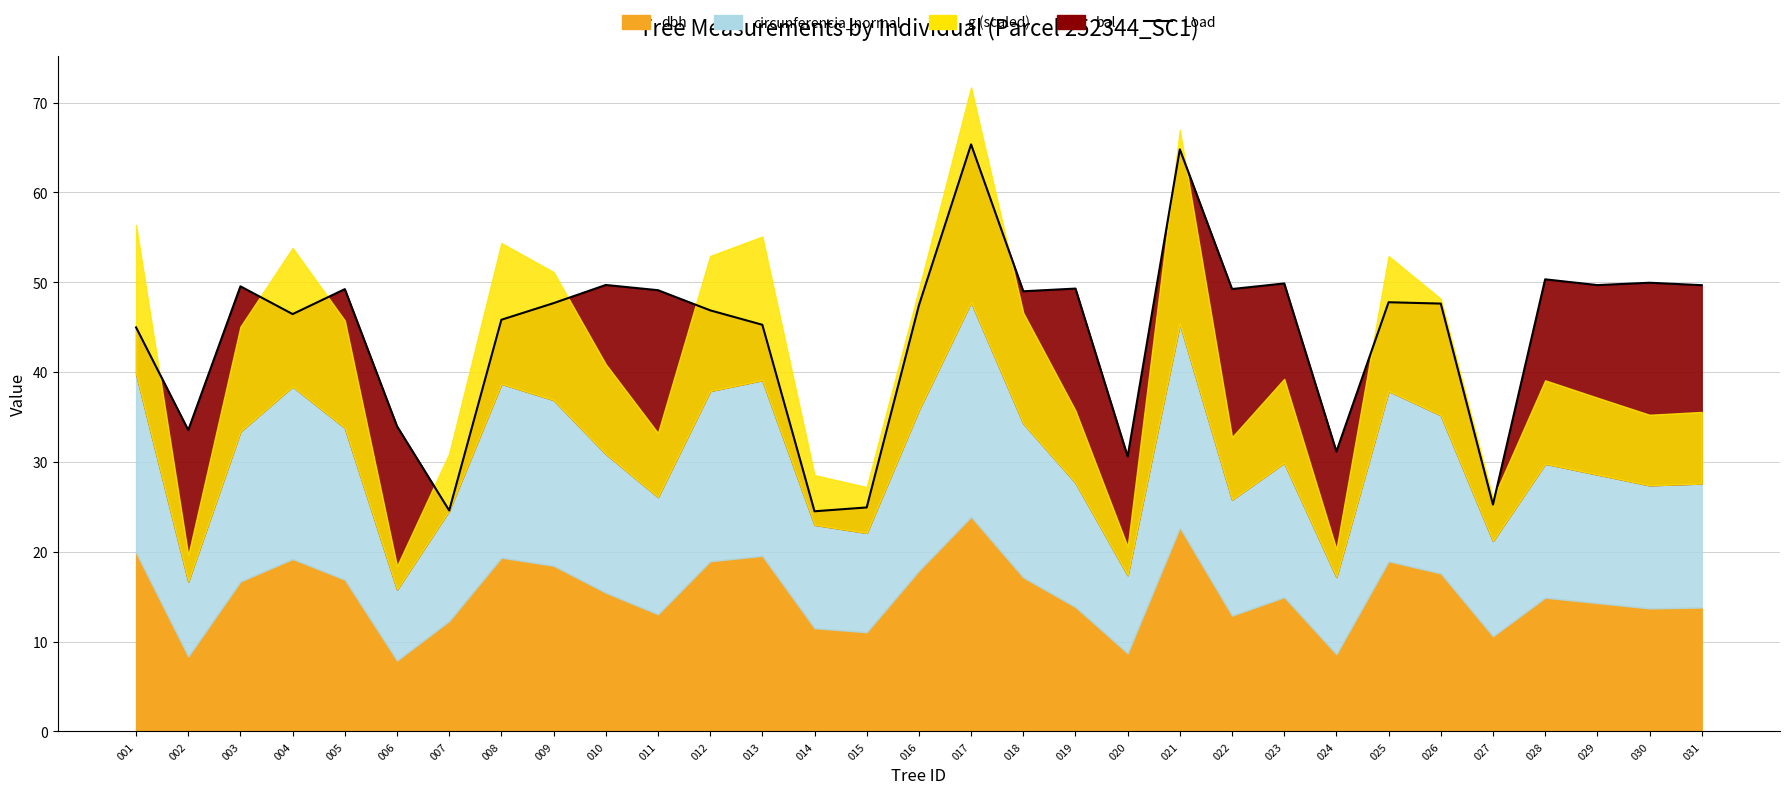

True or false: the data shows 50.0 at 030.

True